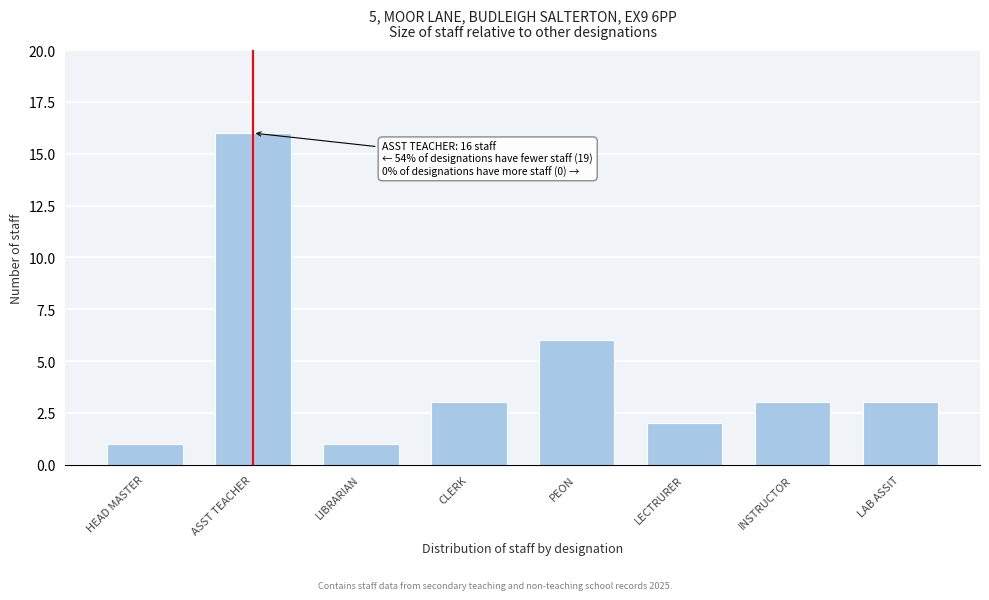

Reading right to left, what are all the values shown in this chart?

3	3	2	6	3	1	16	1